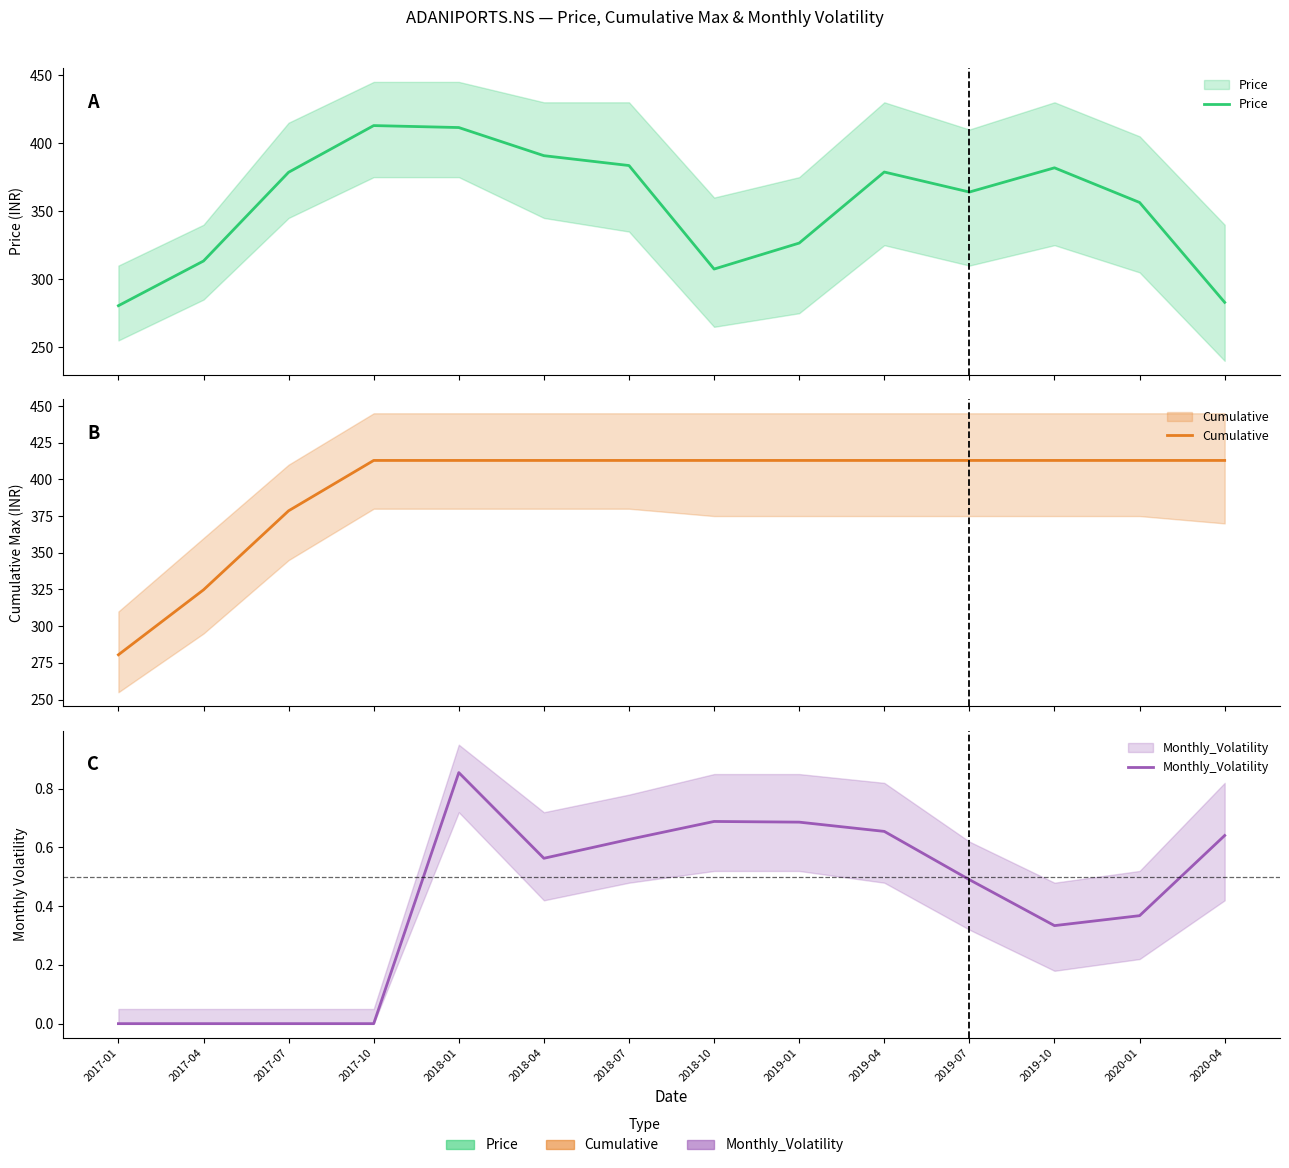

List the labels in order of Cumulative value, smallest first.

2017-01, 2017-04, 2017-07, 2017-10, 2018-01, 2018-04, 2018-07, 2018-10, 2019-01, 2019-04, 2019-07, 2019-10, 2020-01, 2020-04